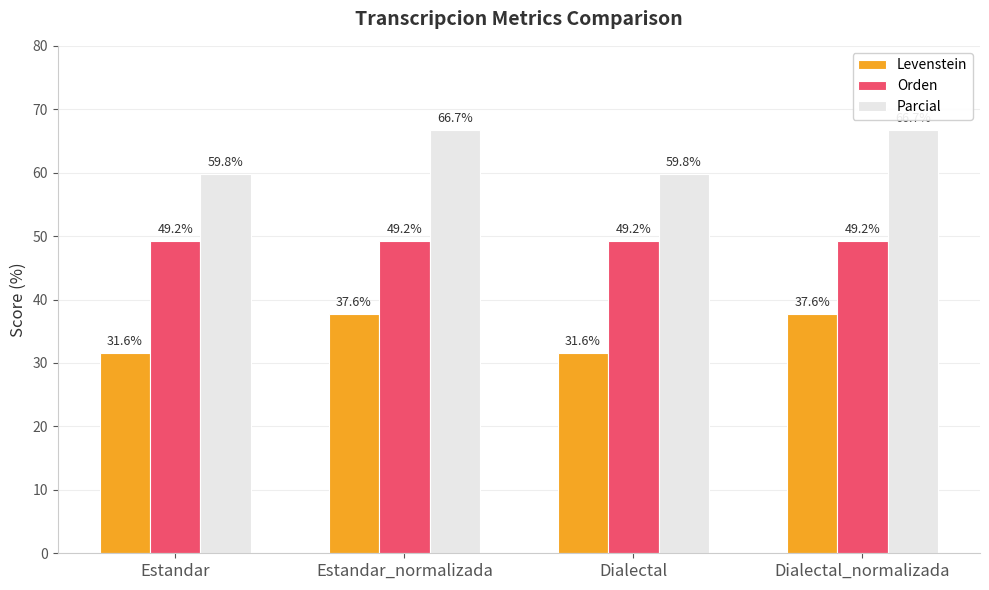

Rank the series by their average value, from highest to lowest.

Parcial, Orden, Levenstein